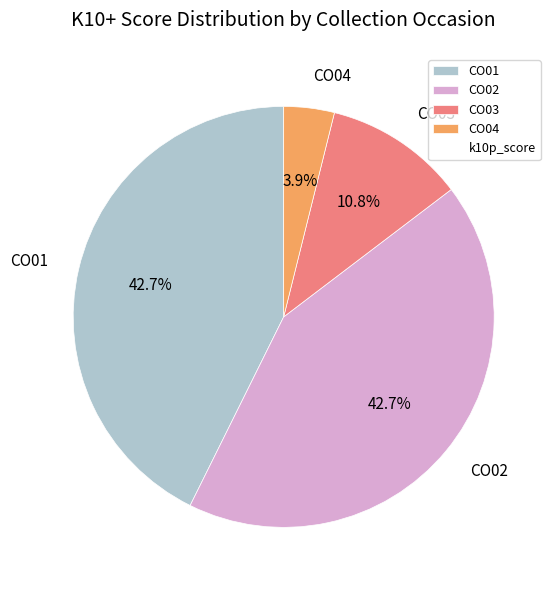

How many slices are in this pie chart?

4